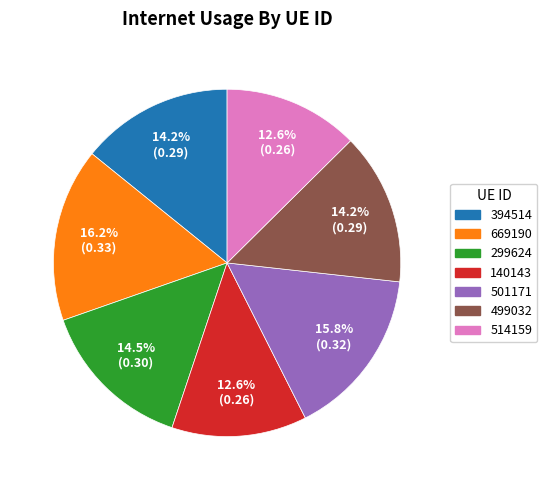

How many slices are in this pie chart?

7